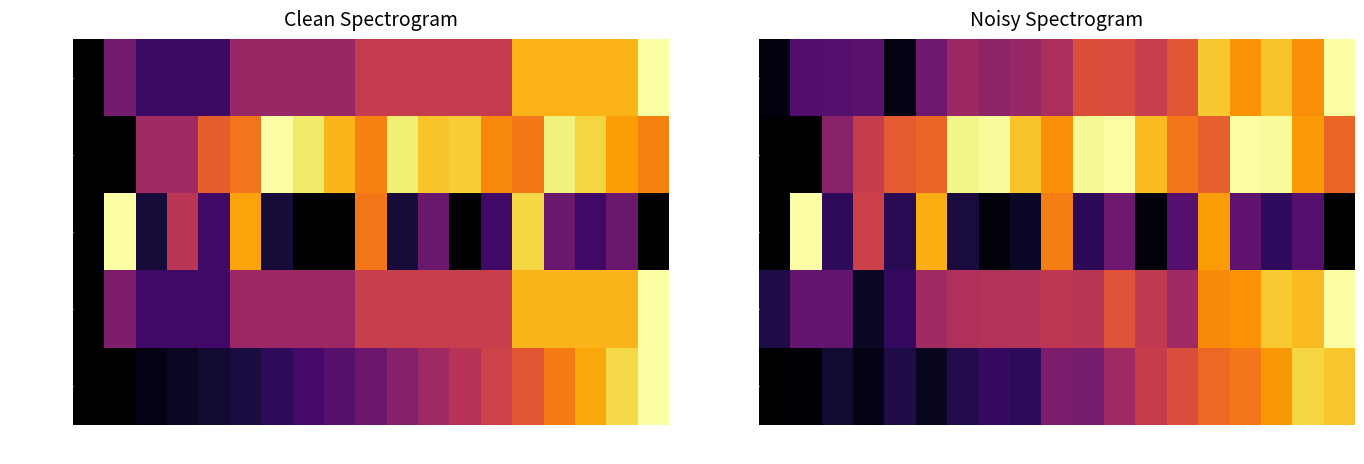

Rank the series by their maximum value, from lowest to highest.

S-Accume, ALL IN S, START IN I, ALL IN P, Shipped